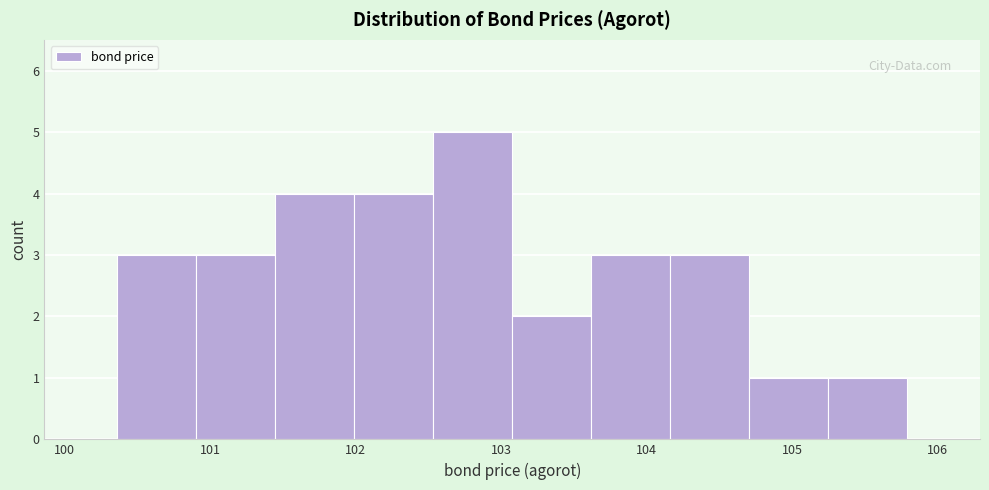

How tall is the bar that spans 103.6 to 104.2 on the x-axis? Neither the bar edges nor the heights are printed on the chart, so give them approximately, as read against the axes.

3